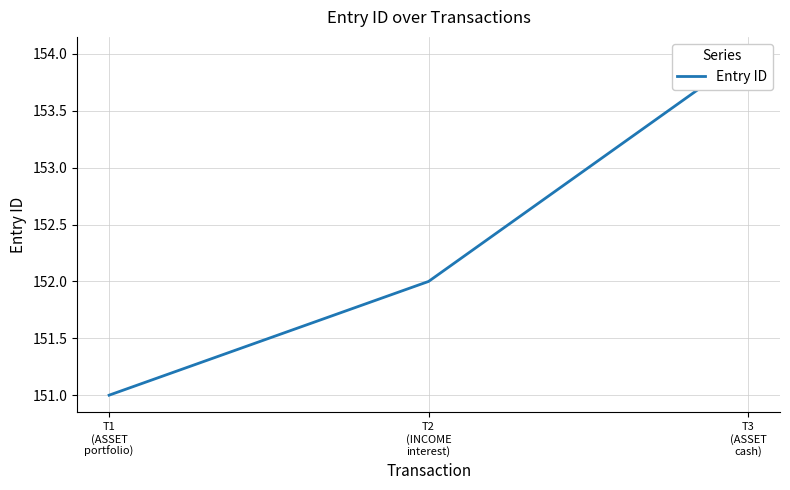

Rank the categories by value from lowest to highest.

T1
(ASSET
portfolio), T2
(INCOME
interest), T3
(ASSET
cash)